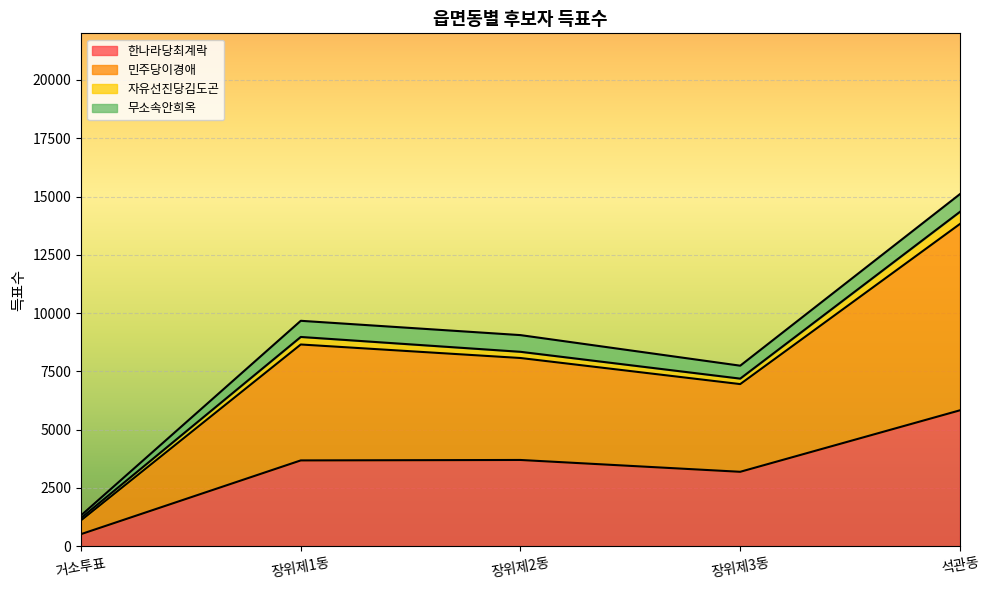

Which has a higher value, 거소투표 or 석관동?

석관동